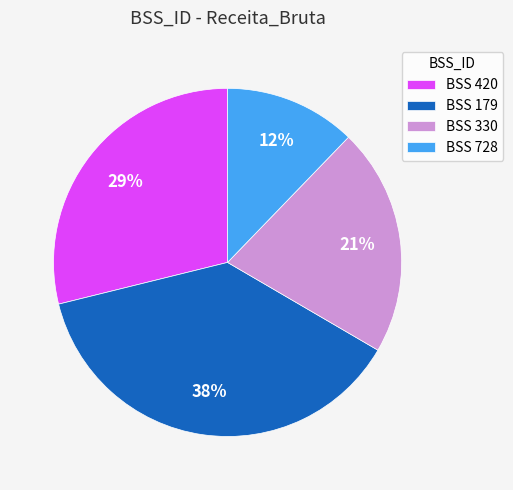

How many segments does this pie chart have?

4